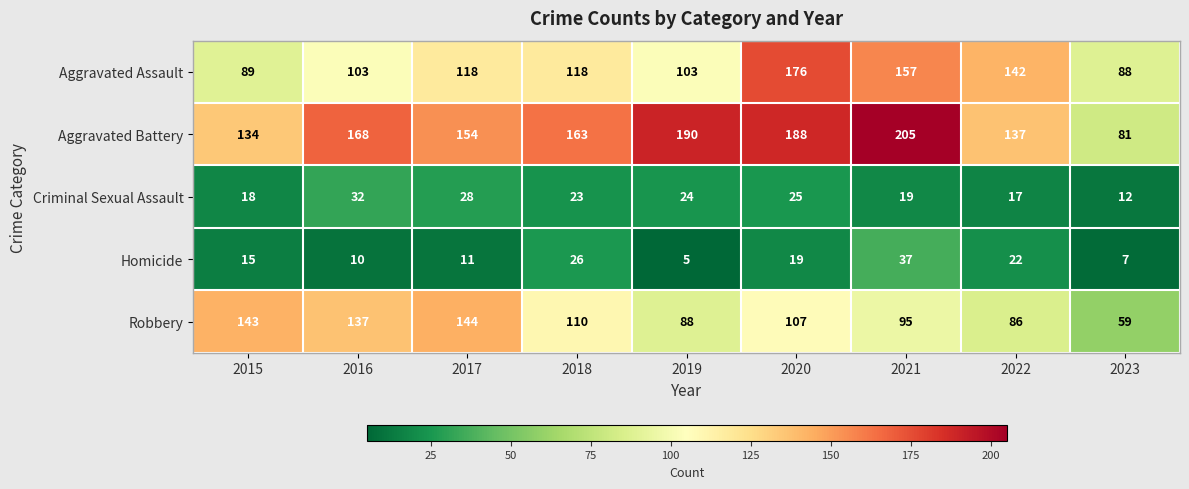

Which series has the largest total across all categories?

Aggravated Battery